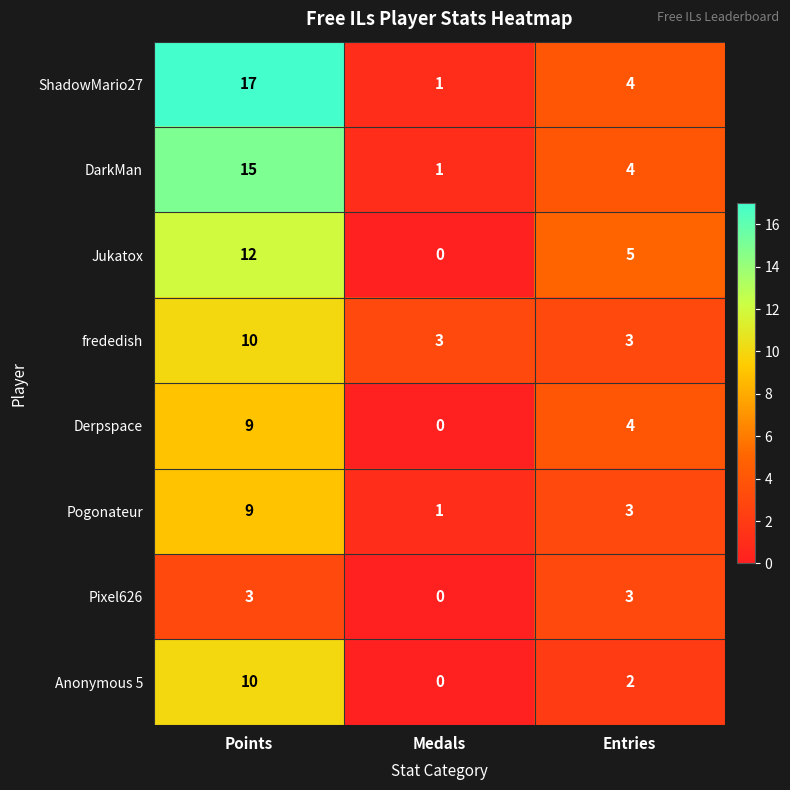

Read the frededish value at Medals.

3